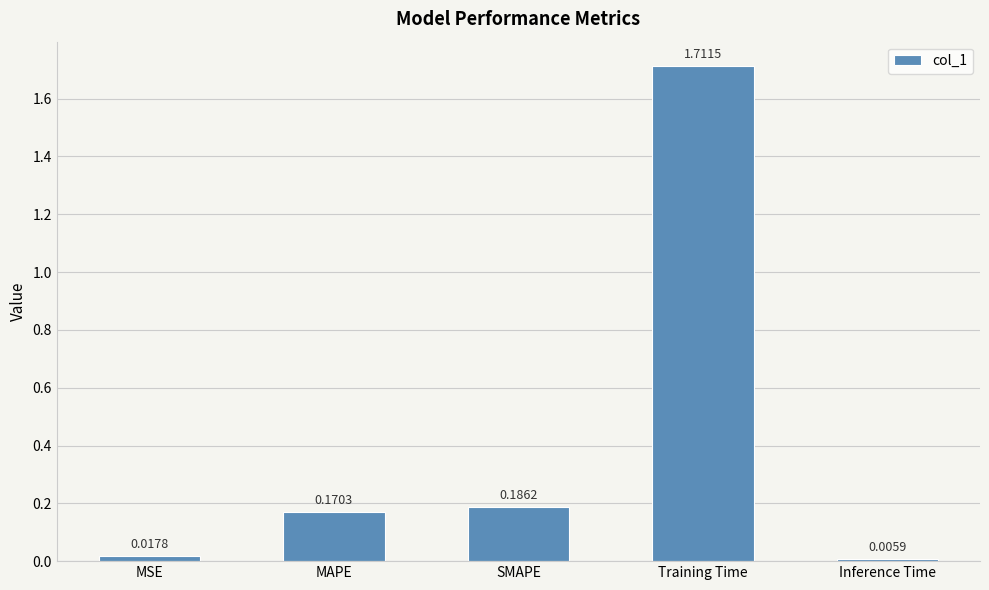

Does the chart contain stacked bars?

No